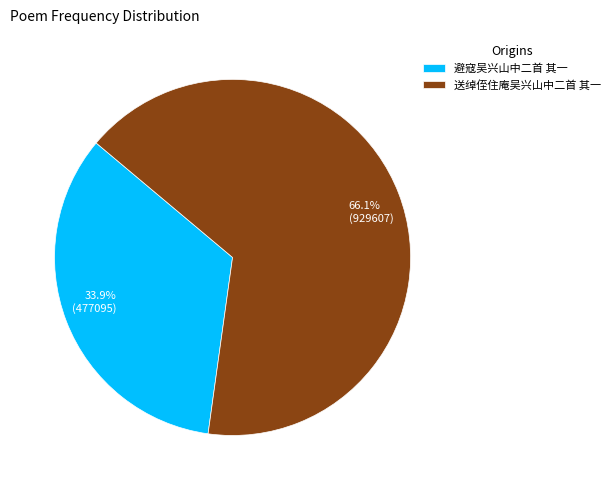

What is the largest slice in the pie chart?

送绰侄住庵吴兴山中二首 其一